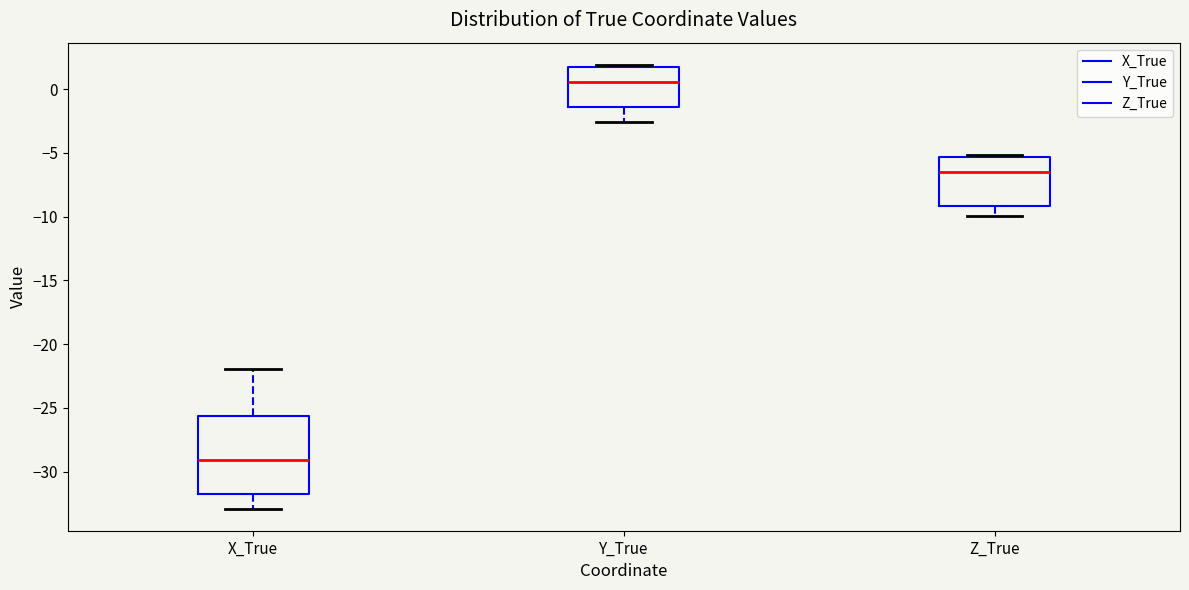

Comparing the boxes themselves (not the whiskers), which one is the tallest?

X_True